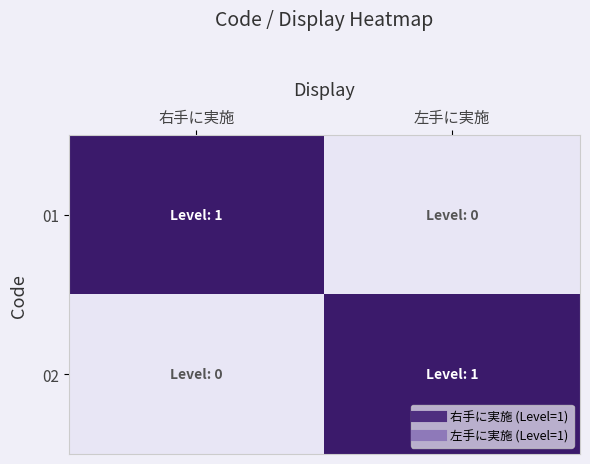

Which category has the highest value across all series?

右手に実施